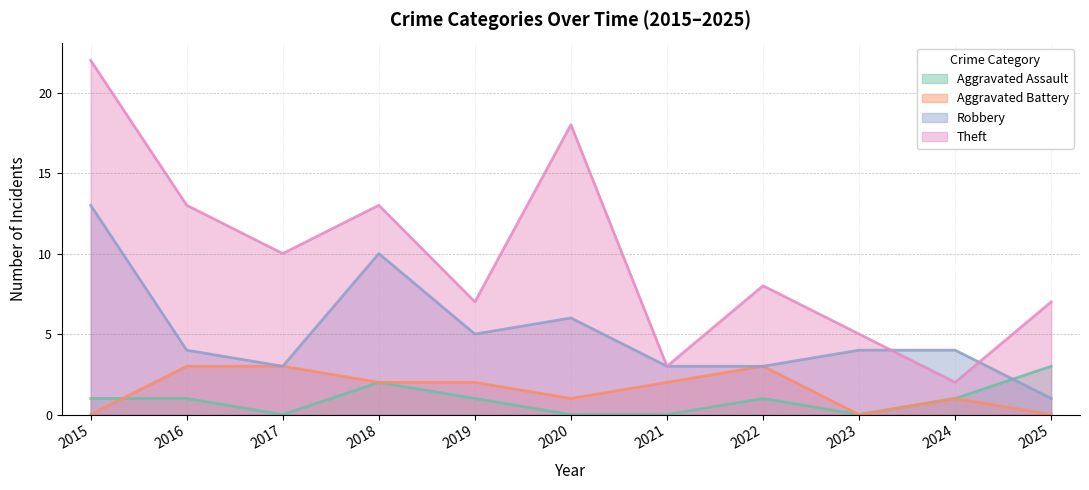

How many values in Aggravated Battery are above zero?

8